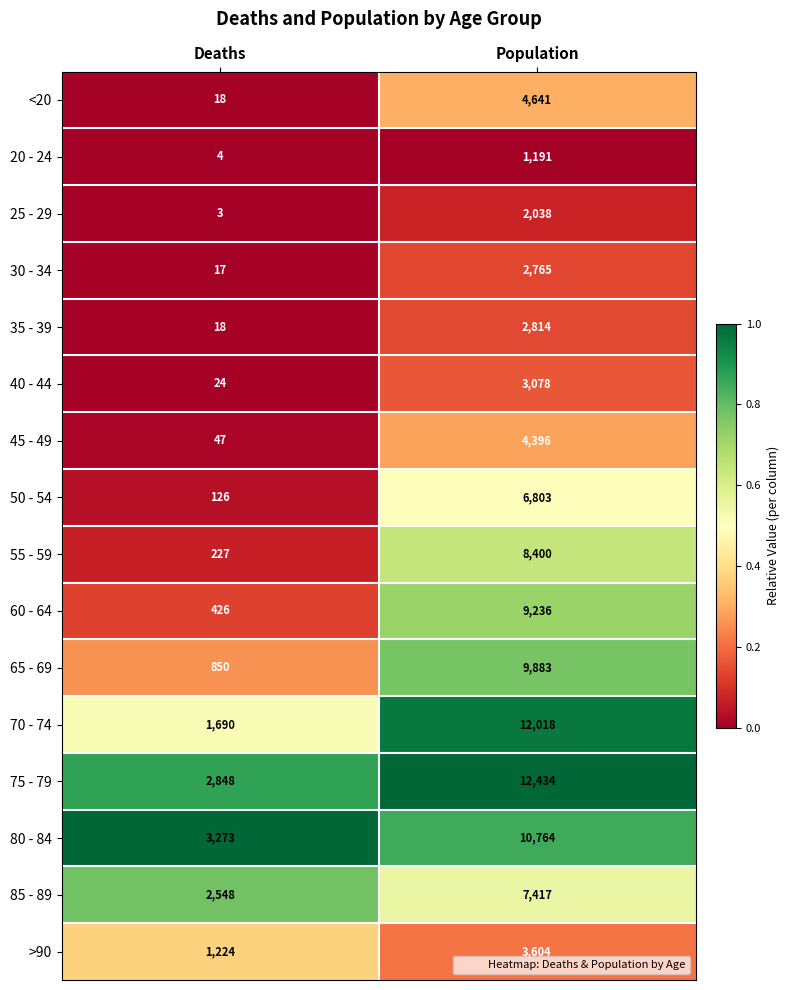

What is the smallest value displayed?

3